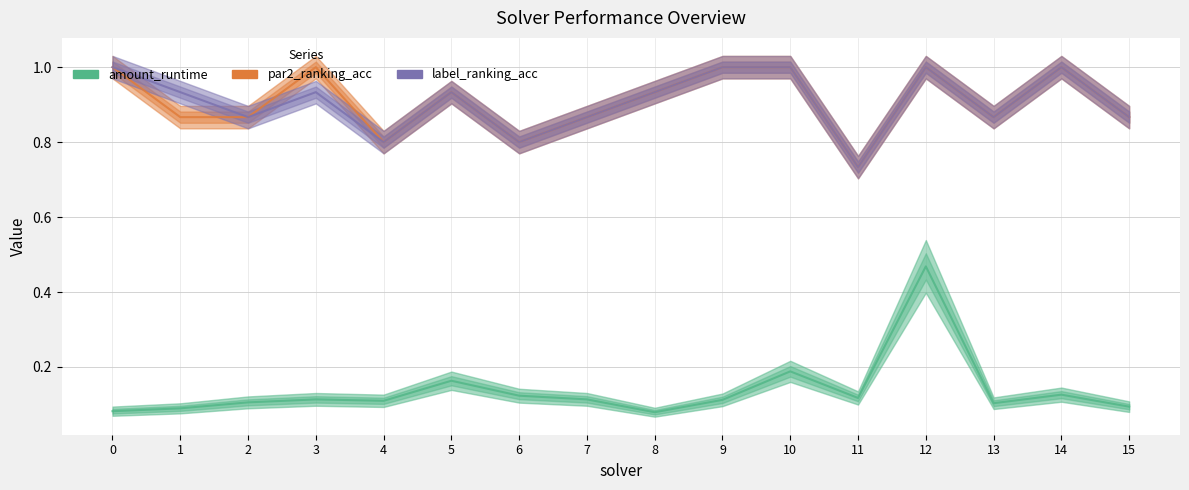

True or false: par2_ranking_acc and amount_runtime cross at least once.

False